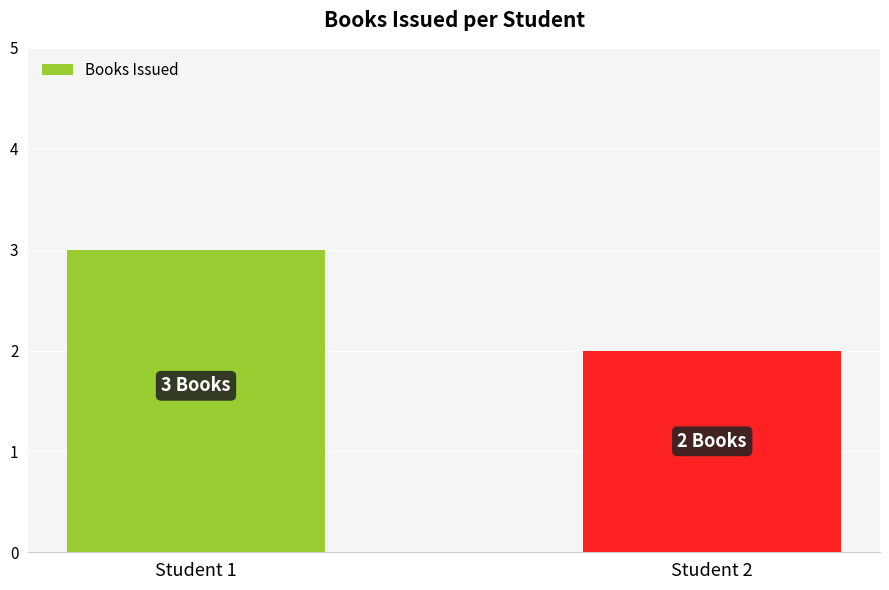

List the labels in order of value, smallest first.

Student 2, Student 1